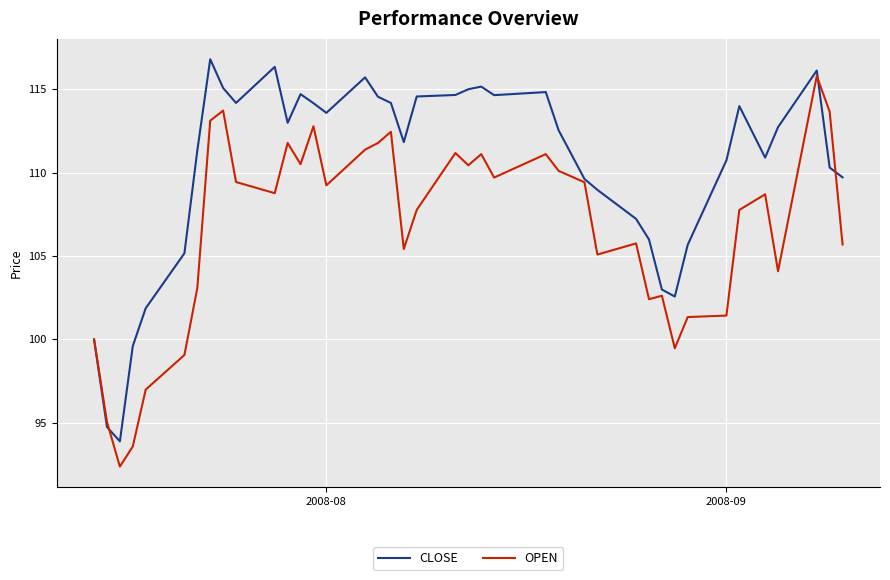

List the series in order of their overall mean, highest first.

CLOSE, OPEN